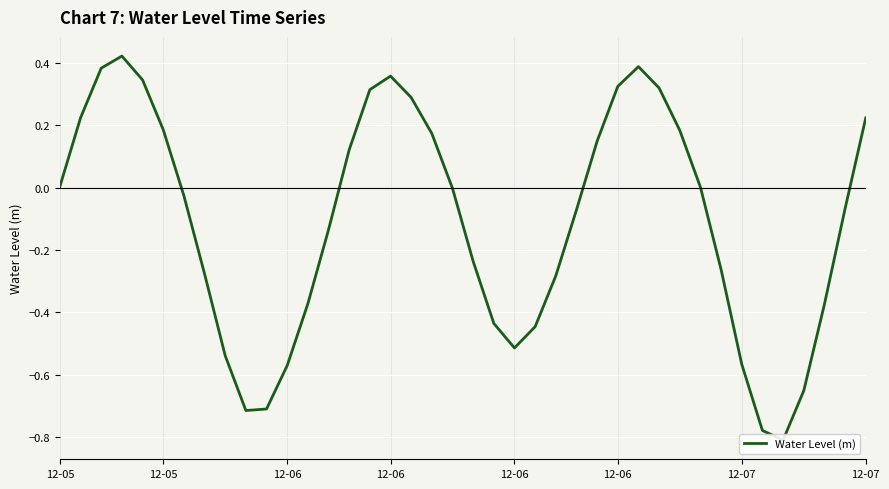

What is the value of the 31st point from the left?

0.2